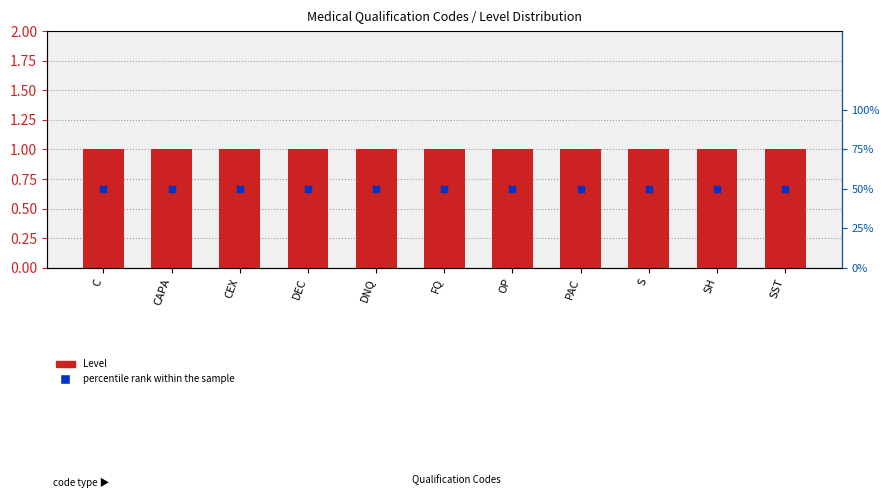

Which series reaches the minimum Y coordinate?

Level